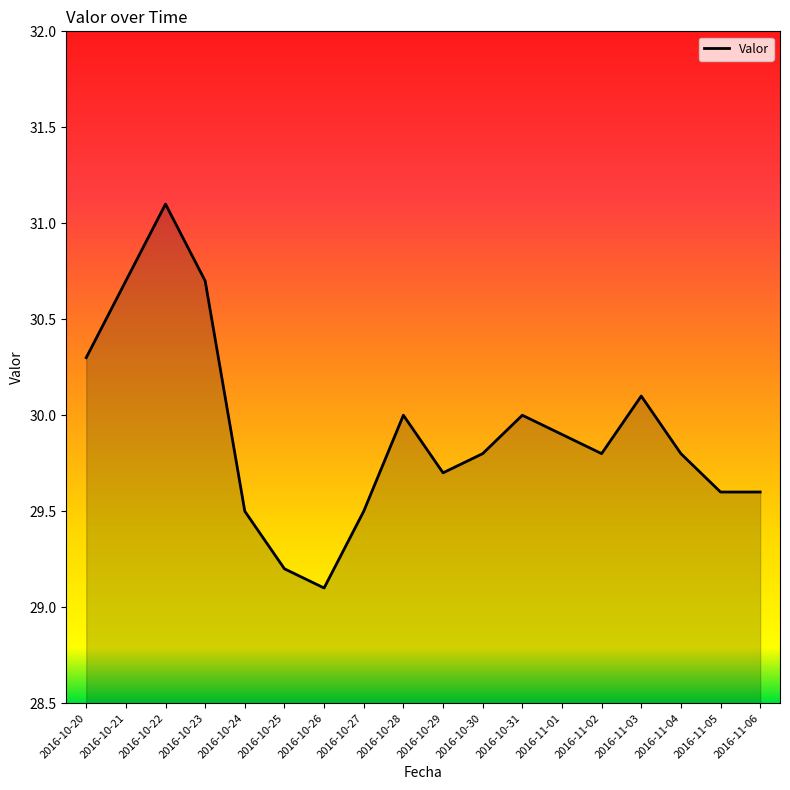

What is the change in value from 2016-10-20 to 2016-11-05?

-0.7